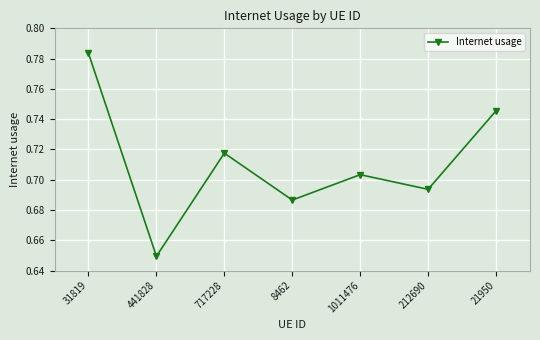

Which category has the lowest value across all series?

441828